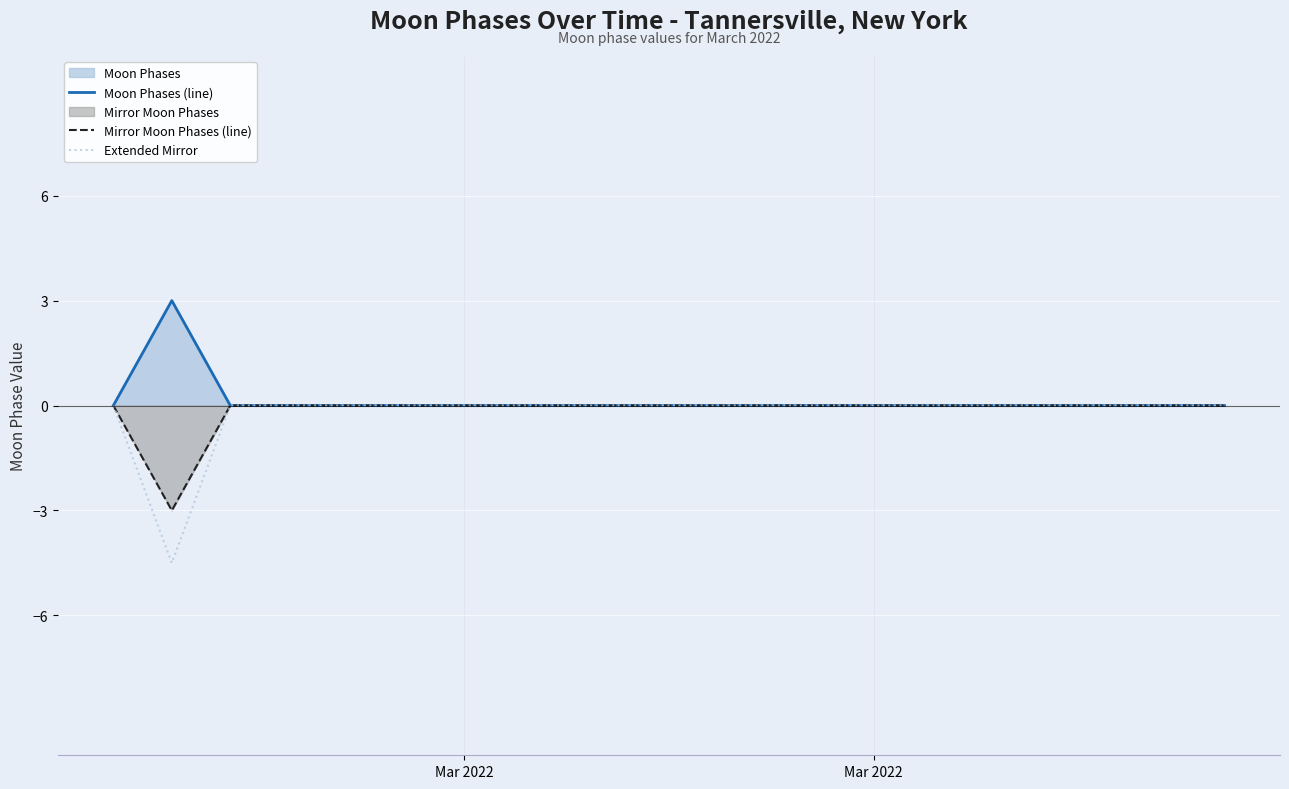

Count the Mirror Moon Phases (line) values in the range 0 to 1.

19